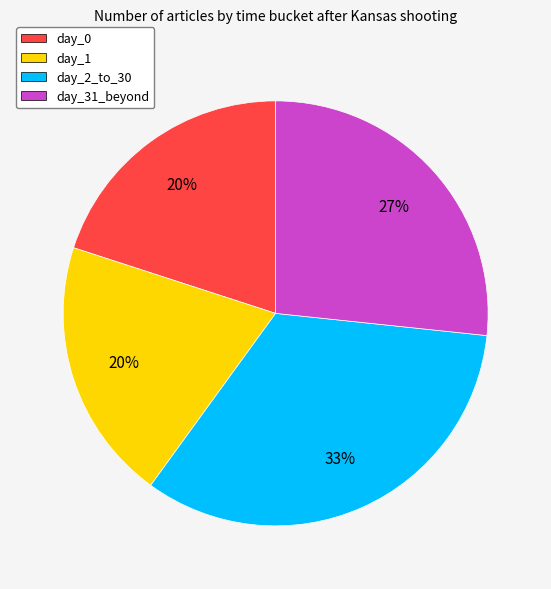

To the nearest percent, what is the average slice percentage?

25%